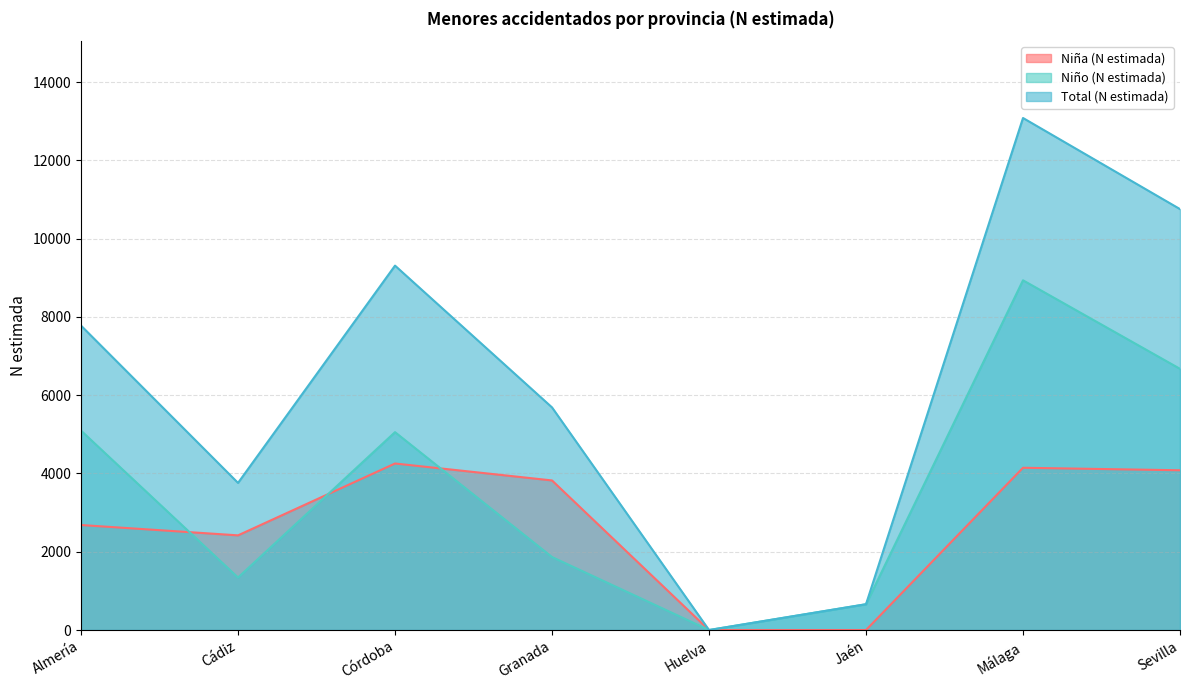

Which series has the largest total across all categories?

Total (N estimada)